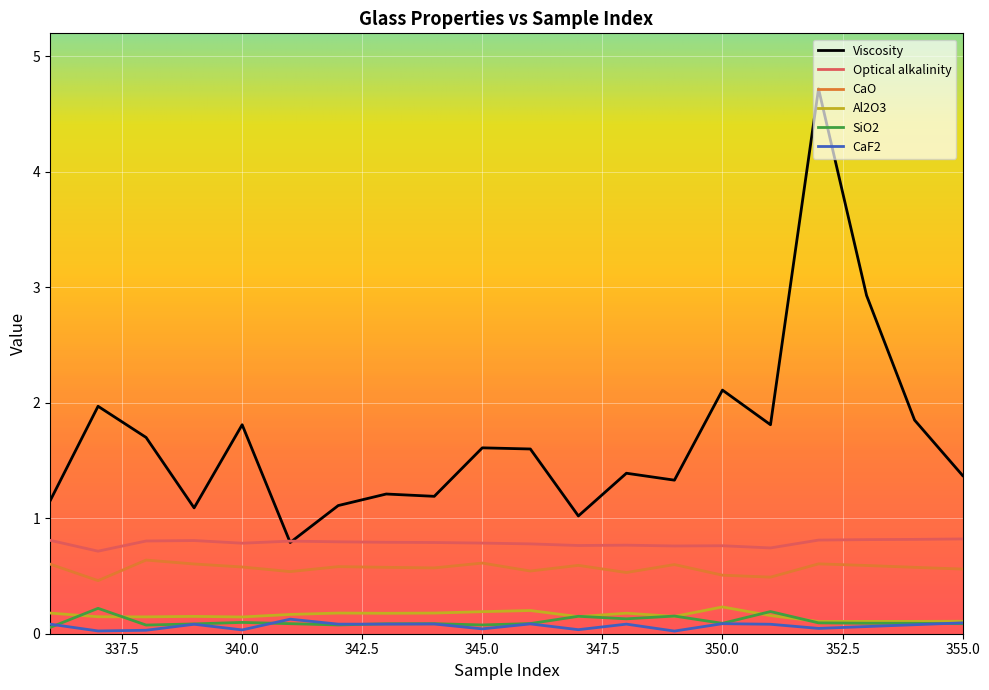

Which series ends up on top after the final intersection of CaF2 and SiO2?

CaF2